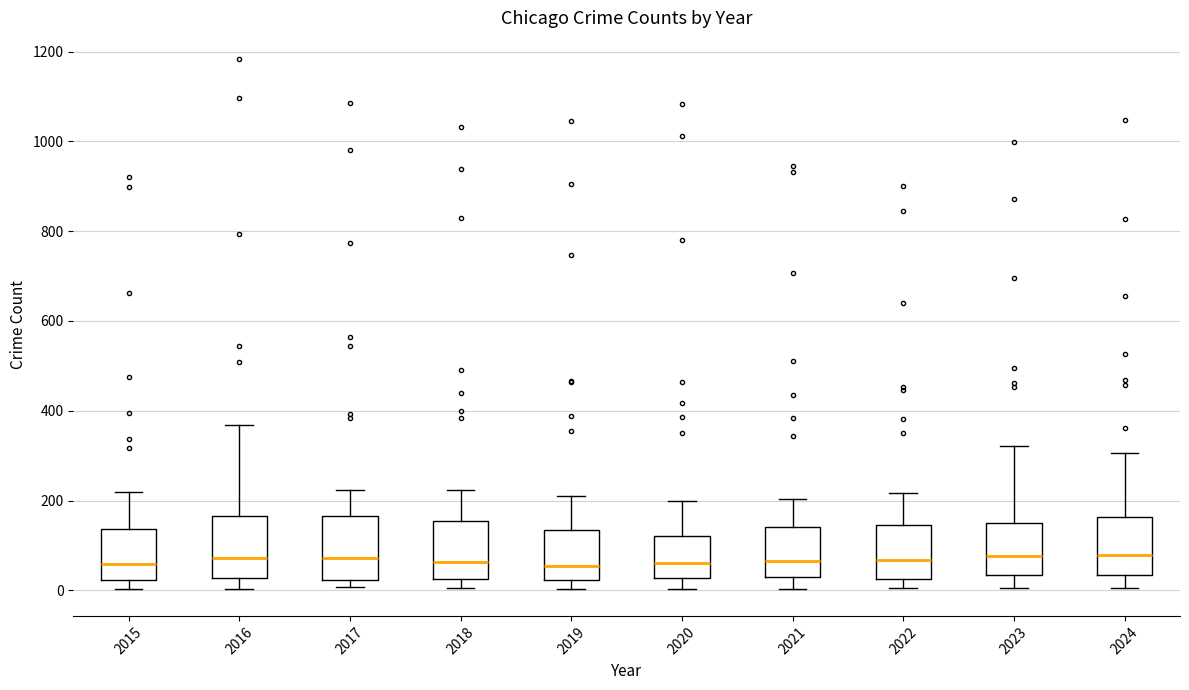

Where does the upper whisker of the box at x = 2017 end on the y-axis? The values are not printed on the chart, so give them approximately, as read against the axis.

220